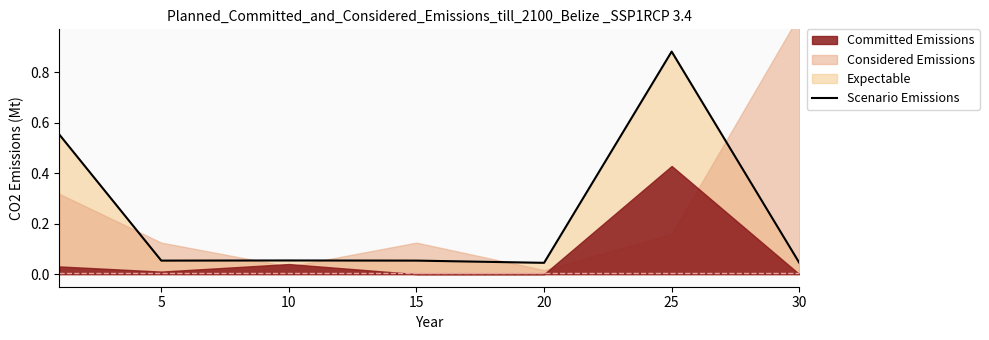

How many interior local valleys (lower than both neighbors) does the data have?

2